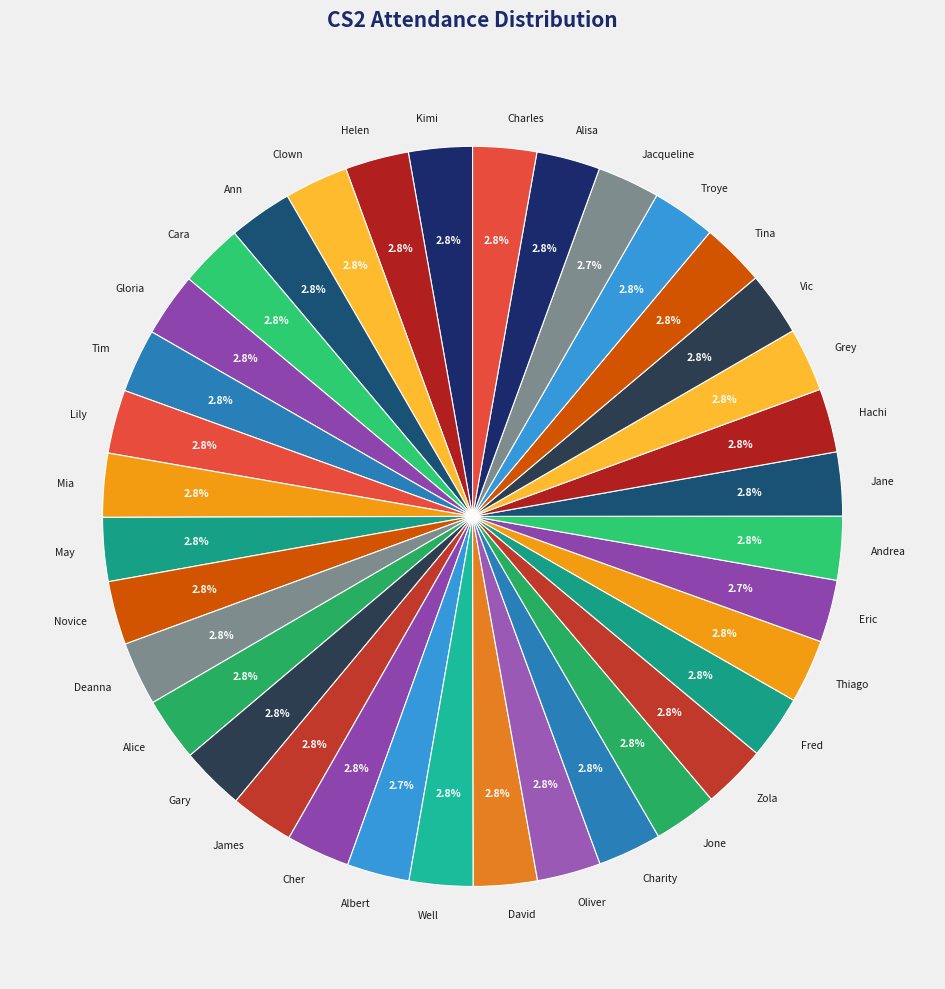

Is it true that Tim is 3% of the pie?

True